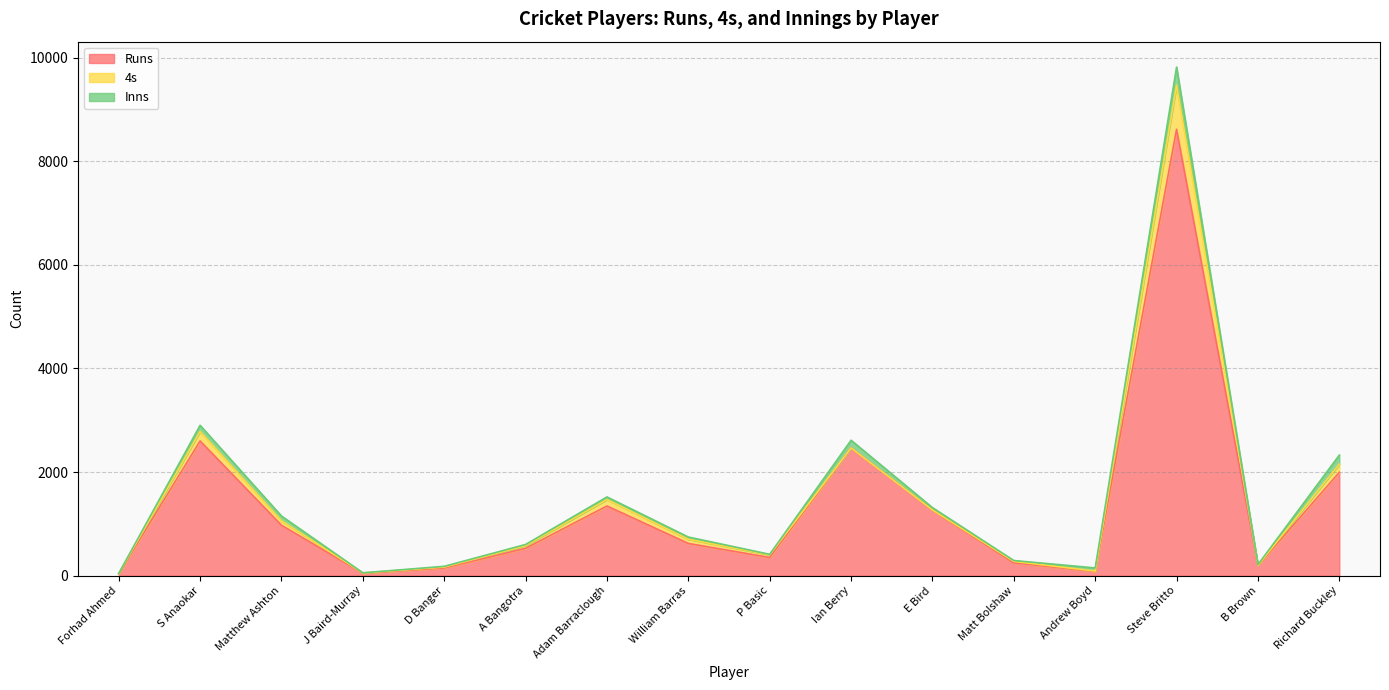

At which category does Inns reach its first local valley?

J Baird-Murray